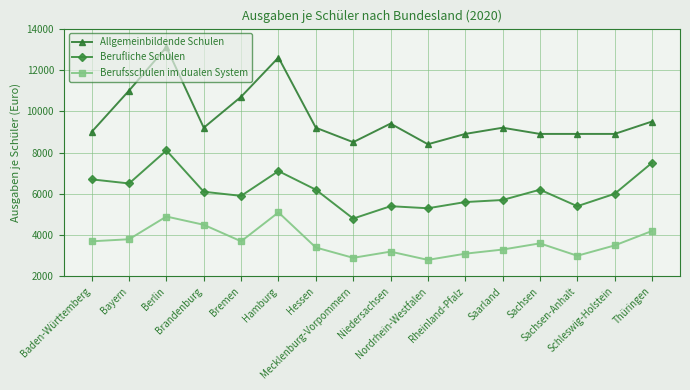

Does the chart have visible grid lines?

Yes